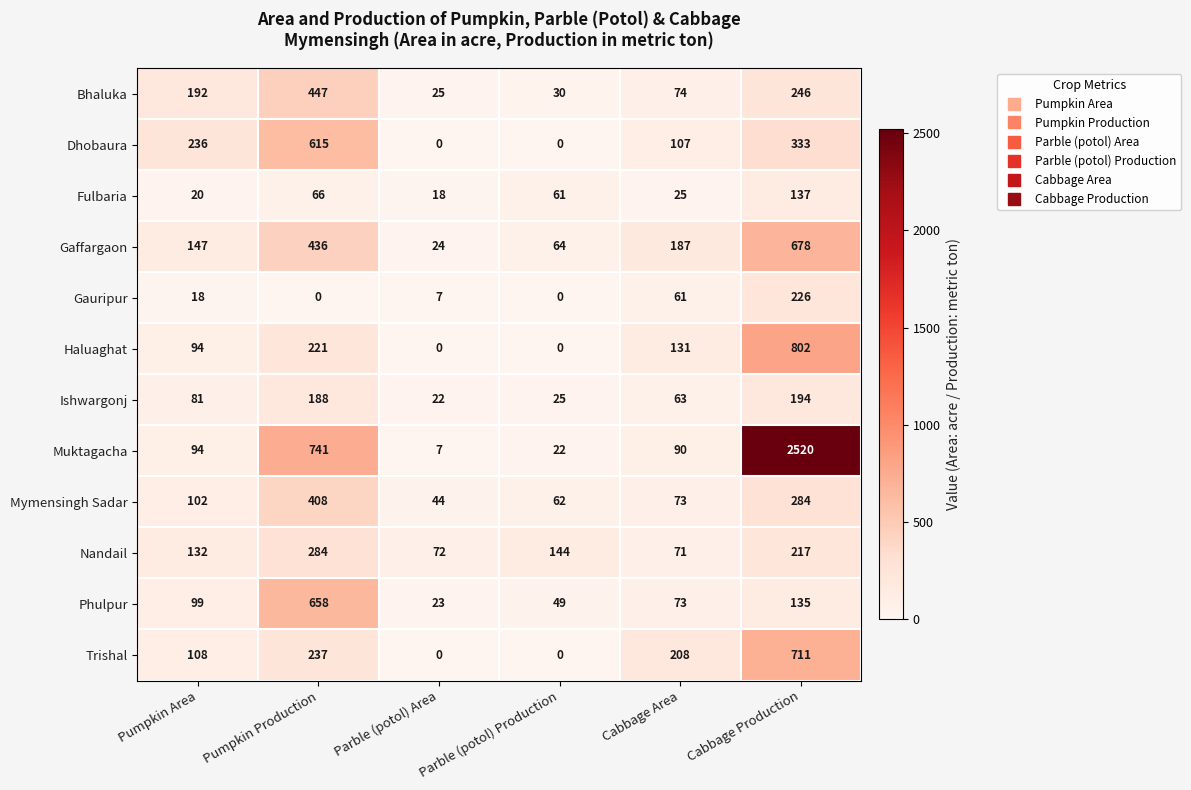

Rank the series at Cabbage Production from lowest to highest value.

Phulpur, Fulbaria, Ishwargonj, Nandail, Gauripur, Bhaluka, Mymensingh Sadar, Dhobaura, Gaffargaon, Trishal, Haluaghat, Muktagacha